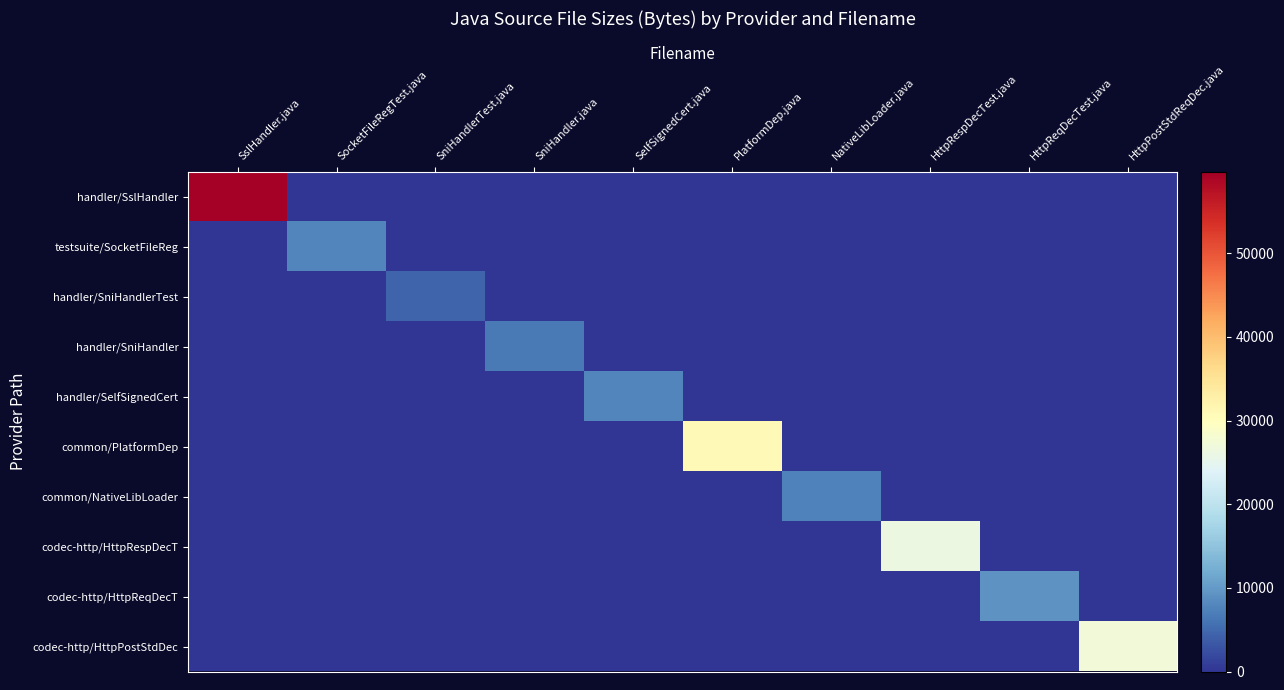

The common/NativeLibLoader series shows 4529 at HttpReqDecTest.java. True or false?

False